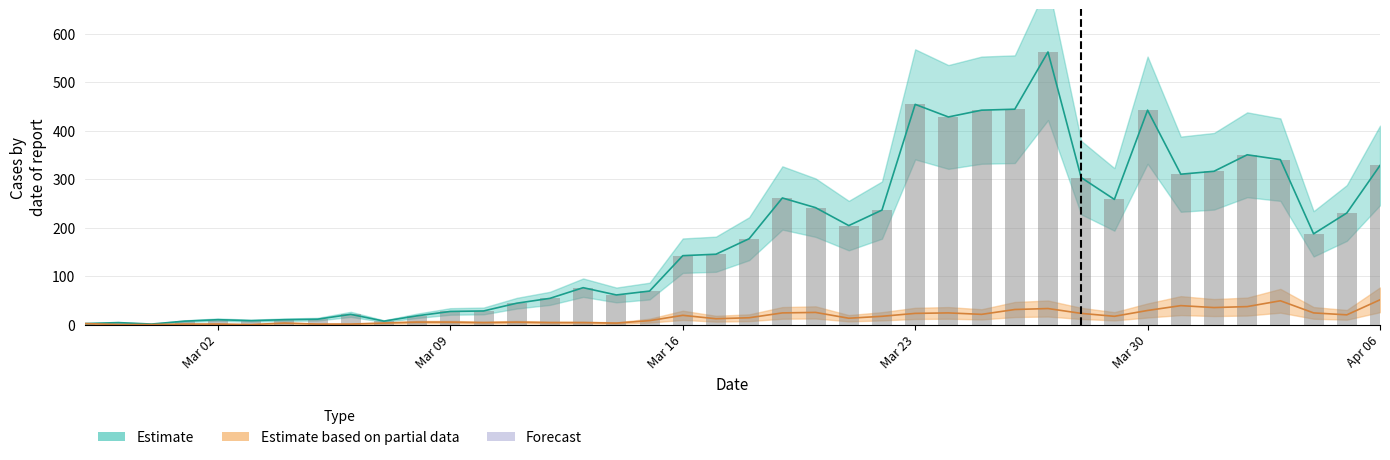

Which has a higher value, 2020-03-12 or 2020-02-27?

2020-03-12